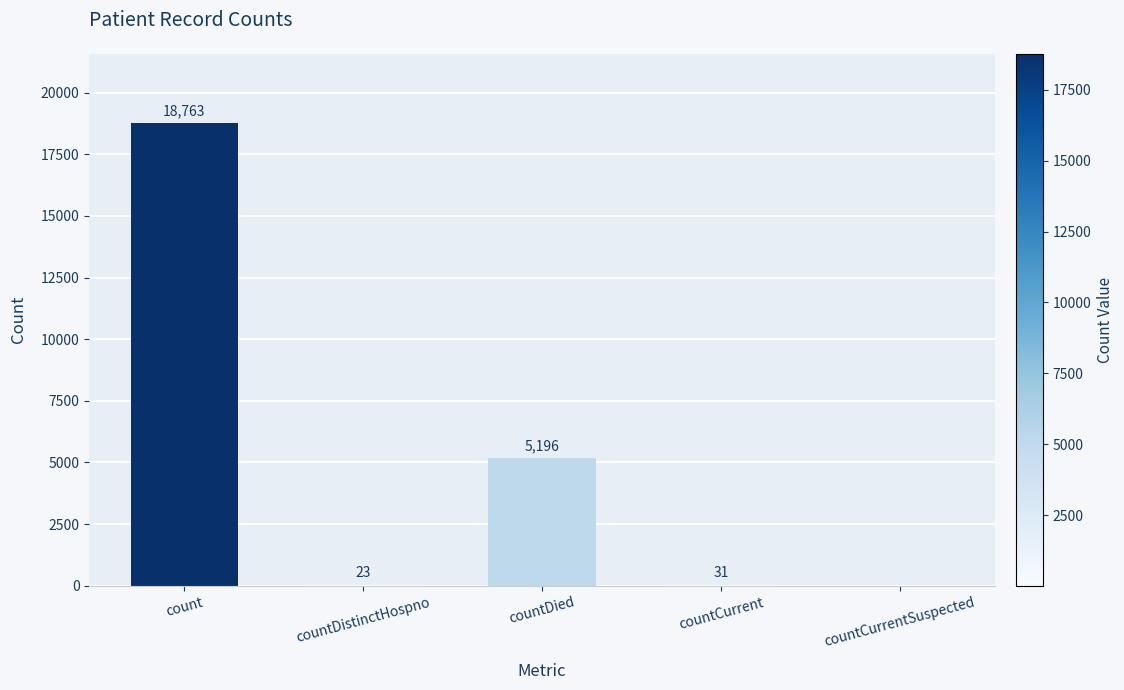

What is the change in value from countDistinctHospno to countCurrent?

+8